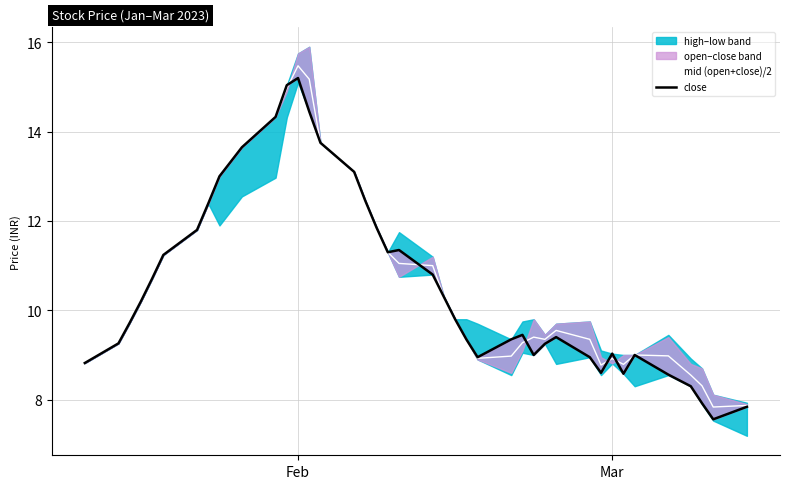

Where is the first local maximum for mid (open+close)/2?

Feb